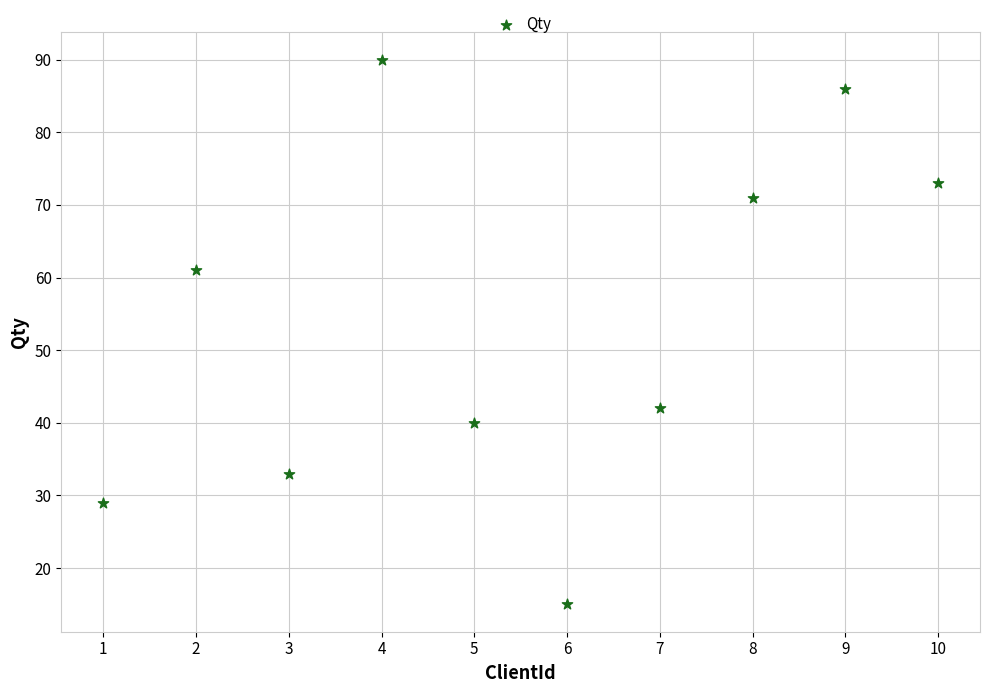

What Y value in the scatter plot is closest to 52?

61